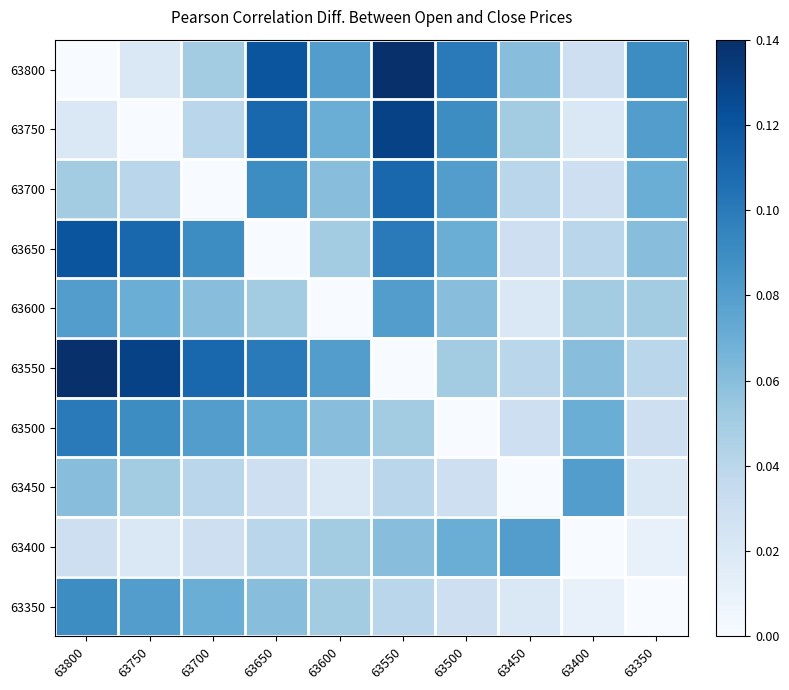

Reading left to right, list all the values displayed in this chart.

63800: 63800=0.0	63750=0.0	63700=0.1	63650=0.1	63600=0.1	63550=0.1	63500=0.1	63450=0.1	63400=0.0	63350=0.1
63750: 63800=0.0	63750=0.0	63700=0.0	63650=0.1	63600=0.1	63550=0.1	63500=0.1	63450=0.1	63400=0.0	63350=0.1
63700: 63800=0.1	63750=0.0	63700=0.0	63650=0.1	63600=0.1	63550=0.1	63500=0.1	63450=0.0	63400=0.0	63350=0.1
63650: 63800=0.1	63750=0.1	63700=0.1	63650=0.0	63600=0.1	63550=0.1	63500=0.1	63450=0.0	63400=0.0	63350=0.1
63600: 63800=0.1	63750=0.1	63700=0.1	63650=0.1	63600=0.0	63550=0.1	63500=0.1	63450=0.0	63400=0.1	63350=0.1
63550: 63800=0.1	63750=0.1	63700=0.1	63650=0.1	63600=0.1	63550=0.0	63500=0.1	63450=0.0	63400=0.1	63350=0.0
63500: 63800=0.1	63750=0.1	63700=0.1	63650=0.1	63600=0.1	63550=0.1	63500=0.0	63450=0.0	63400=0.1	63350=0.0
63450: 63800=0.1	63750=0.1	63700=0.0	63650=0.0	63600=0.0	63550=0.0	63500=0.0	63450=0.0	63400=0.1	63350=0.0
63400: 63800=0.0	63750=0.0	63700=0.0	63650=0.0	63600=0.1	63550=0.1	63500=0.1	63450=0.1	63400=0.0	63350=0.0
63350: 63800=0.1	63750=0.1	63700=0.1	63650=0.1	63600=0.1	63550=0.0	63500=0.0	63450=0.0	63400=0.0	63350=0.0